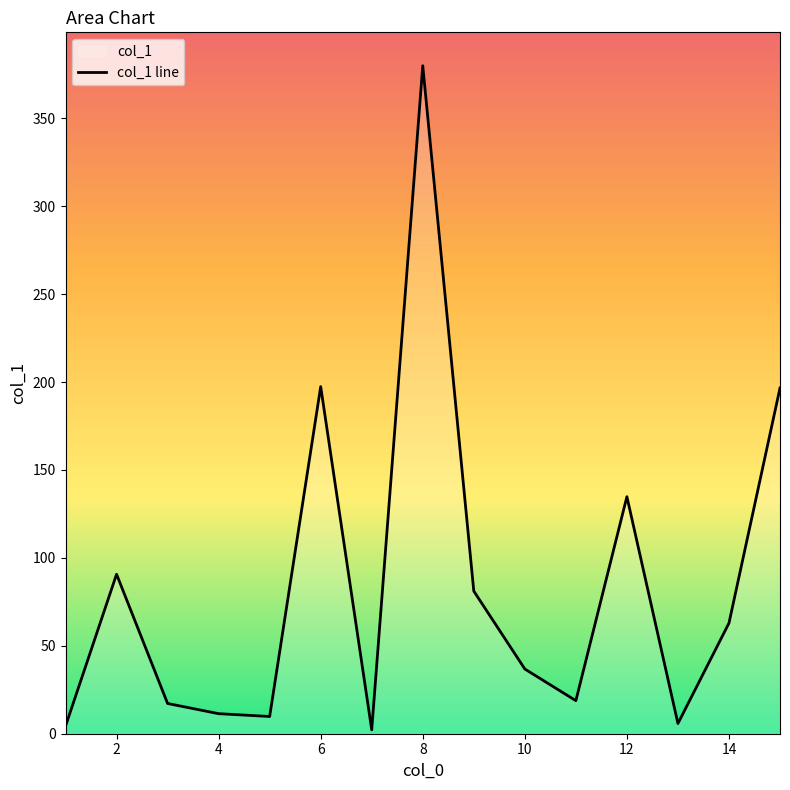

Count the number of categories in the chart.

15